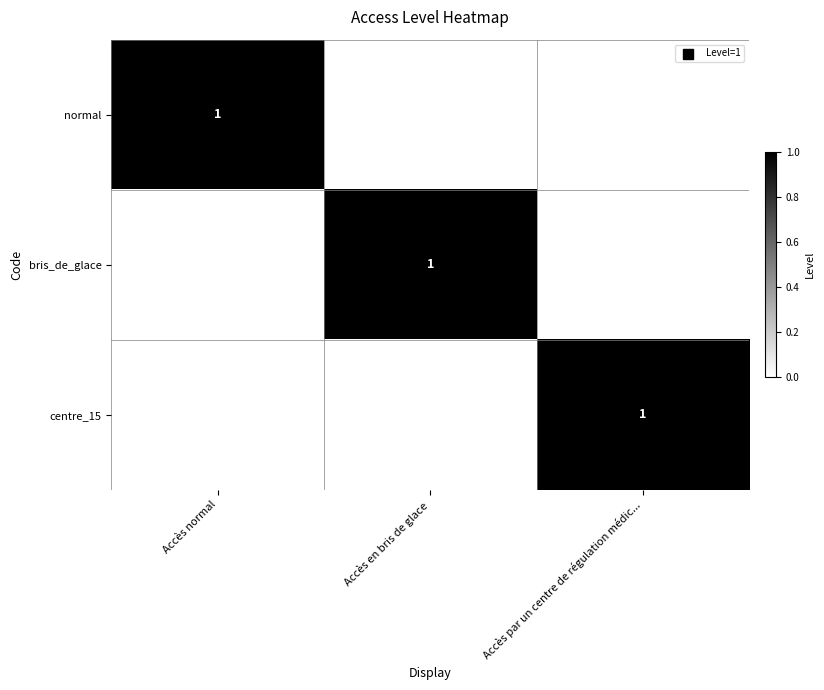

The value of normal at Accès normal is 0. True or false?

False